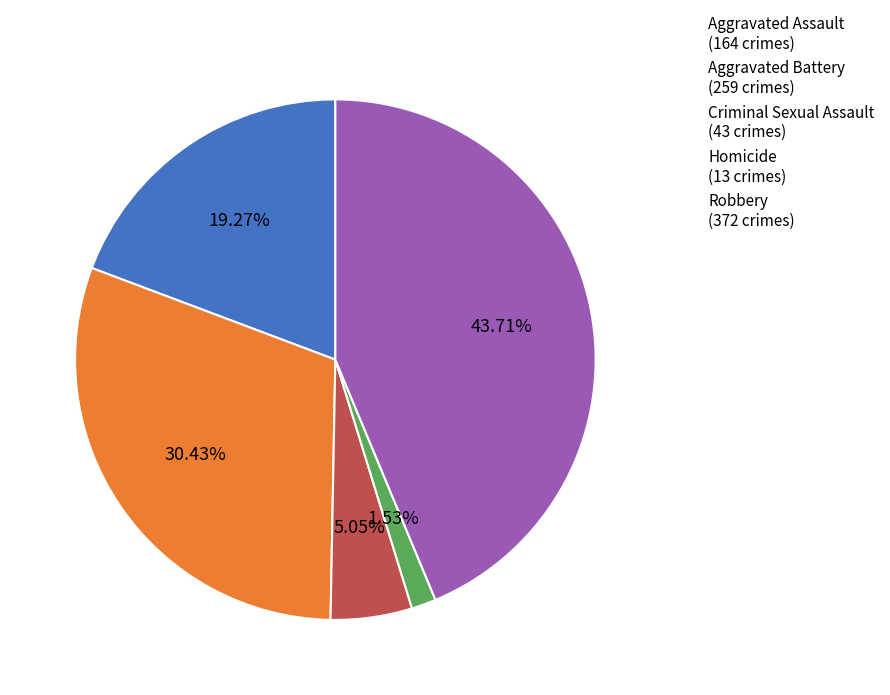

Is it true that Aggravated Battery is 20% of the pie?

False